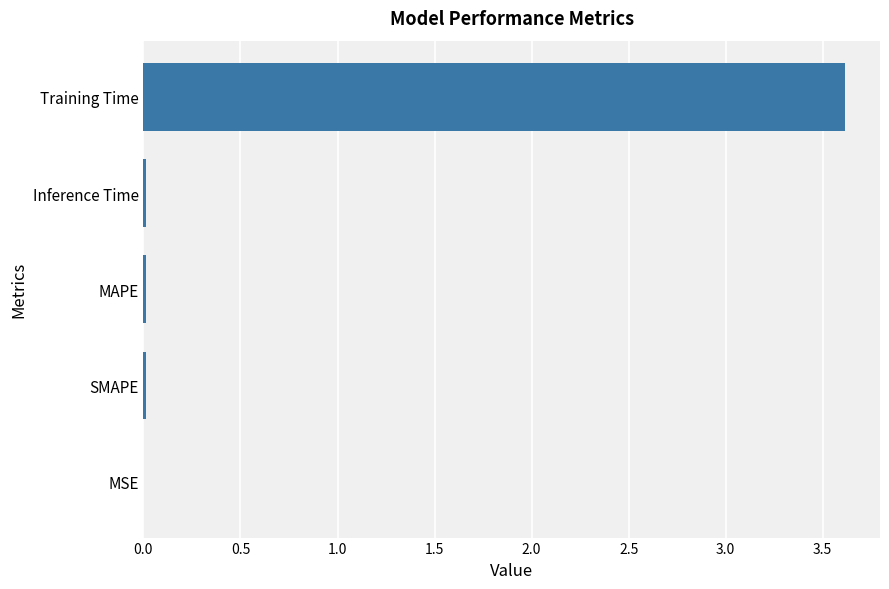

The value at Inference Time is 0.0. True or false?

True